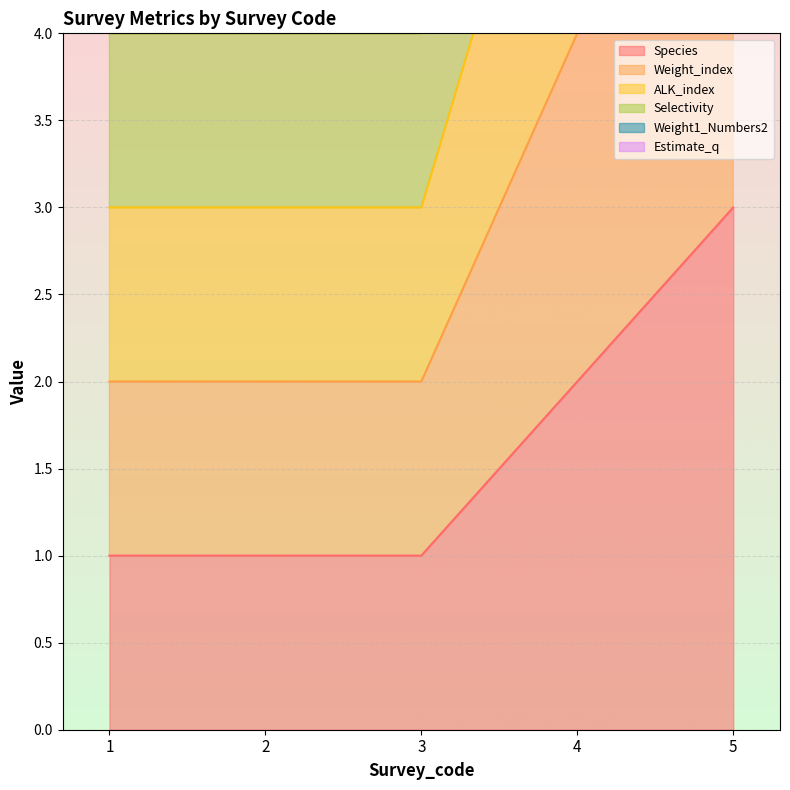

At which label does ALK_index reach its minimum?

1